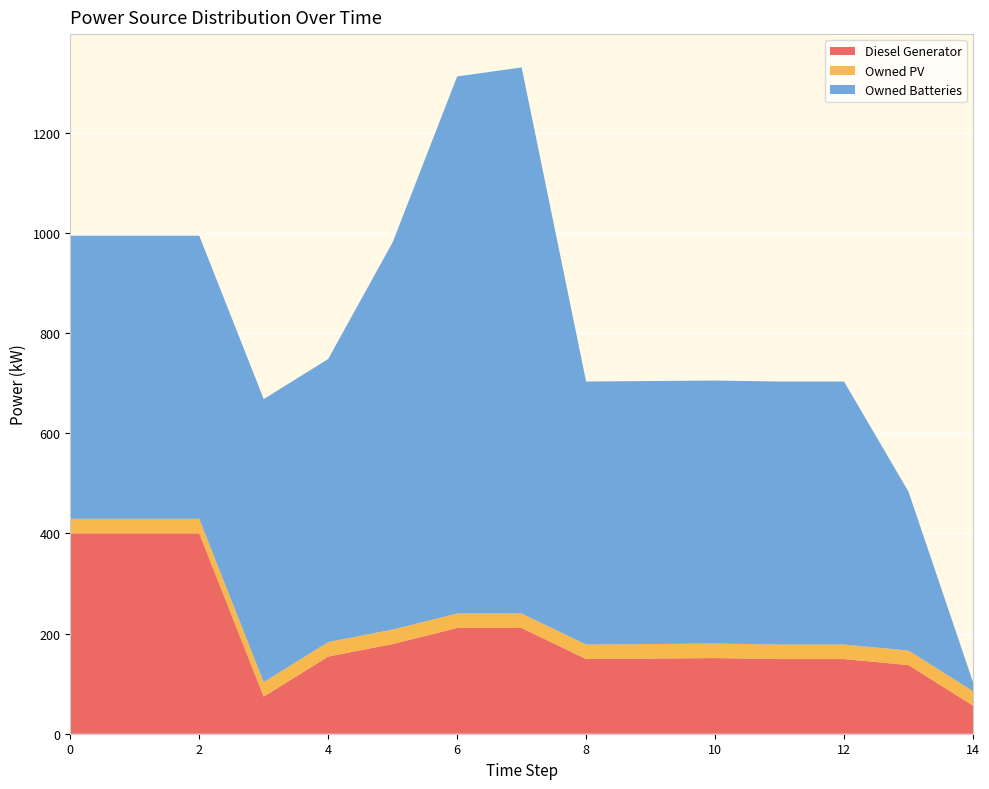

Reading left to right, extract all data points from this chart.

Diesel Generator: 0=400	1=400	2=400	3=74	4=154	5=179	6=211	7=211	8=149	9=150	10=151	11=149	12=149	13=137	14=56
Owned PV: 0=29	1=29	2=29	3=29	4=29	5=29	6=29	7=29	8=29	9=29	10=29	11=29	12=29	13=29	14=29
Owned Batteries: 0=565	1=565	2=565	3=565	4=565	5=773	6=1072	7=1090	8=525	9=525	10=525	11=525	12=525	13=317	14=18